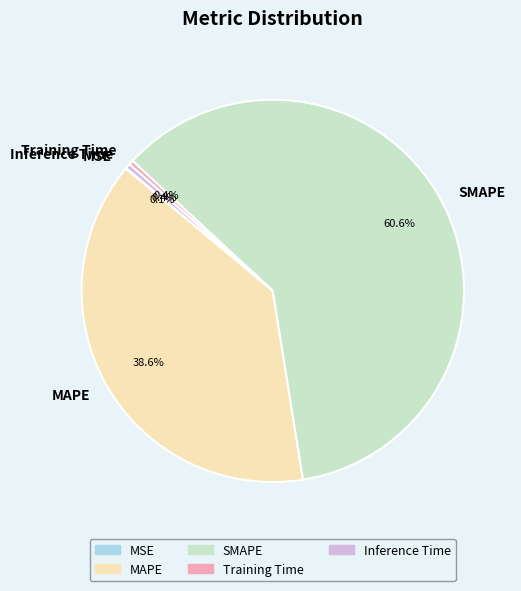

Which category has the biggest portion of the pie?

SMAPE